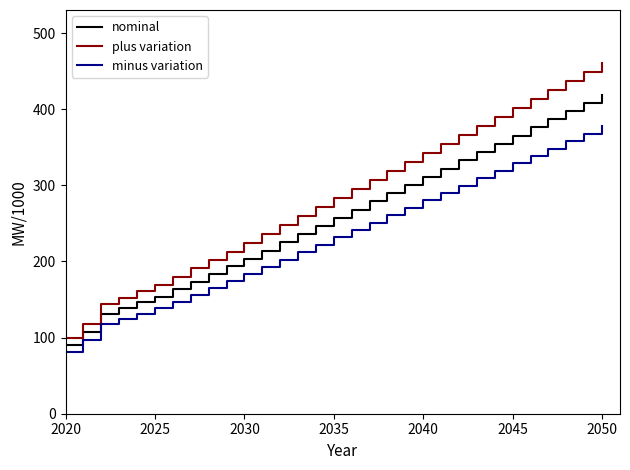

Which series has the largest total across all categories?

plus variation